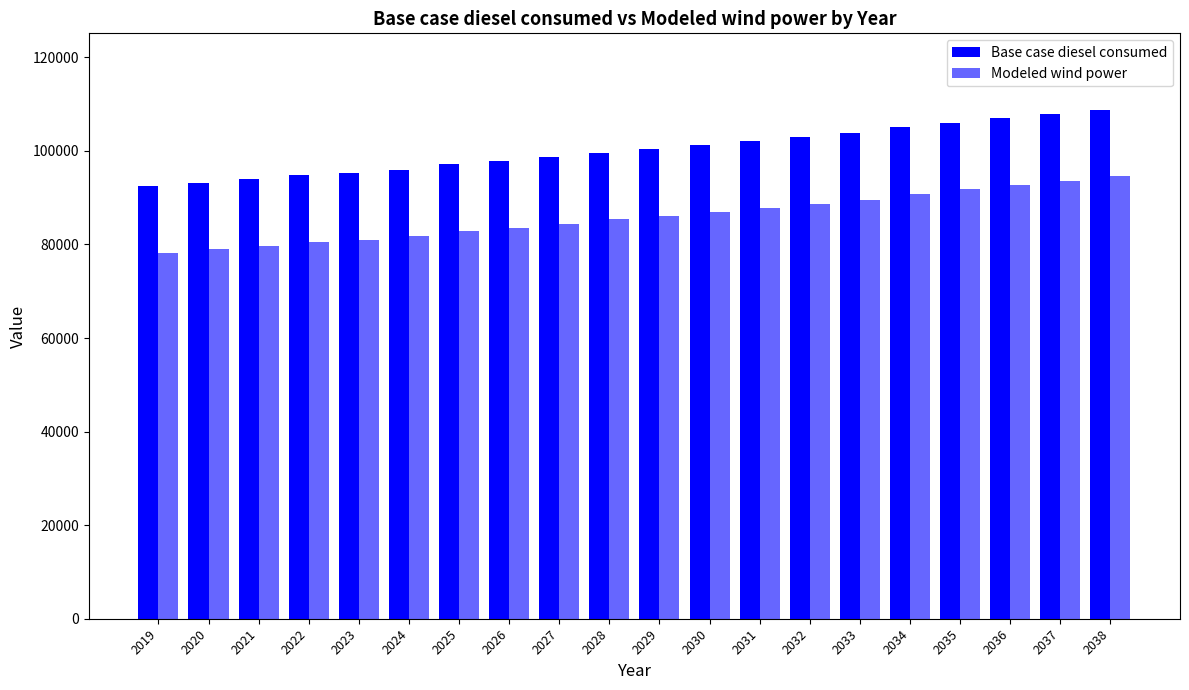

Between 2026 and 2037, which is larger?

2037